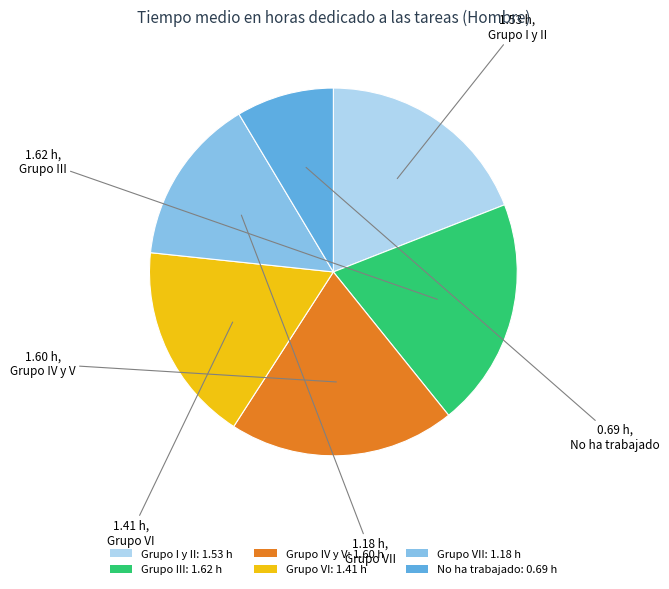

How many segments does this pie chart have?

6